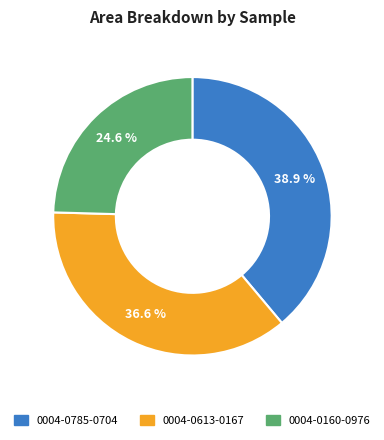

What is the total percentage of 0004-0785-0704 and 0004-0160-0976?

63.4%